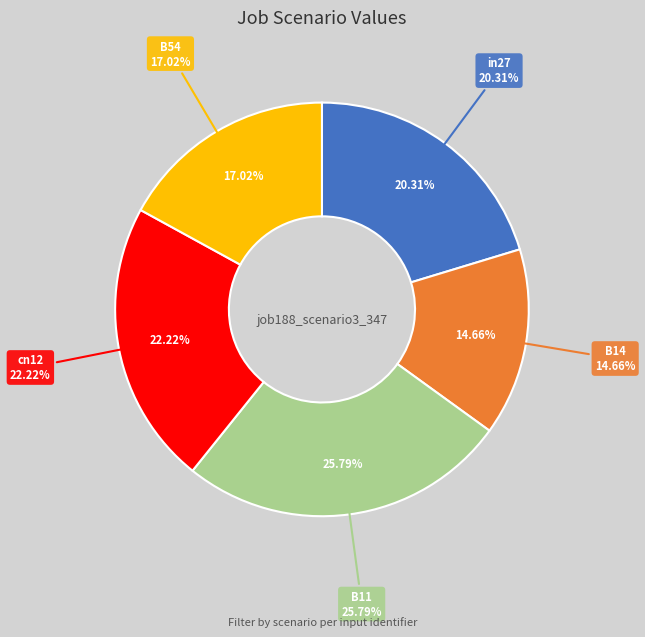

Is in27 the majority of the pie?

No